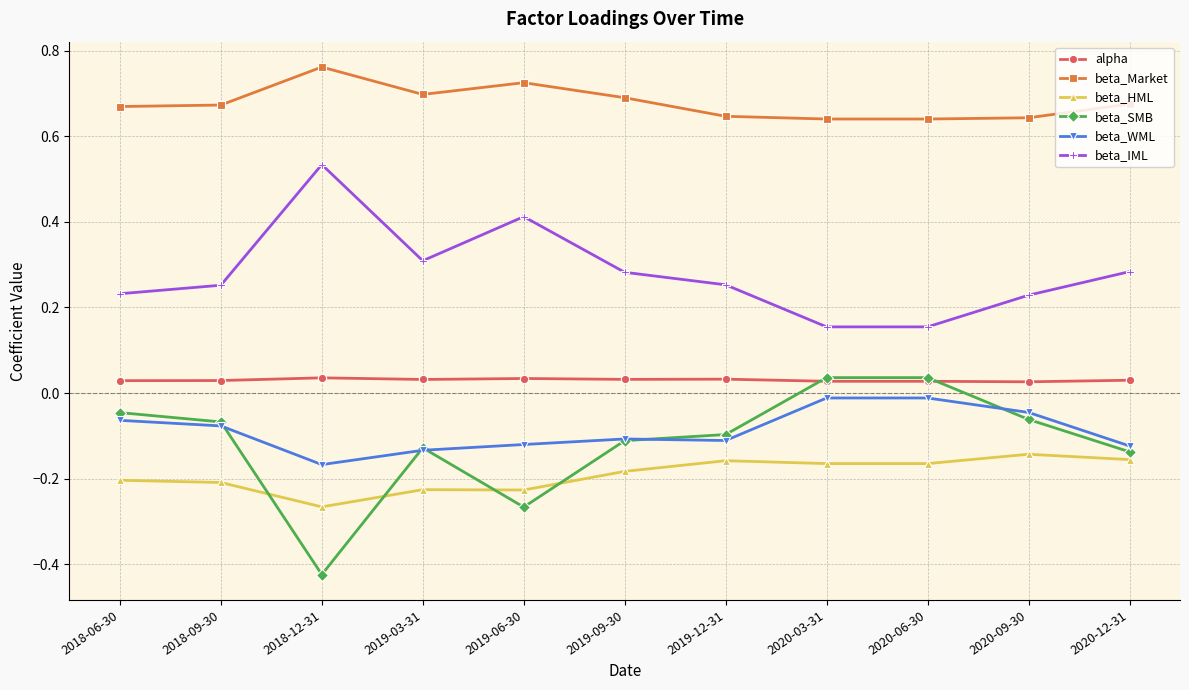

What position from the right is 2018-06-30?

11